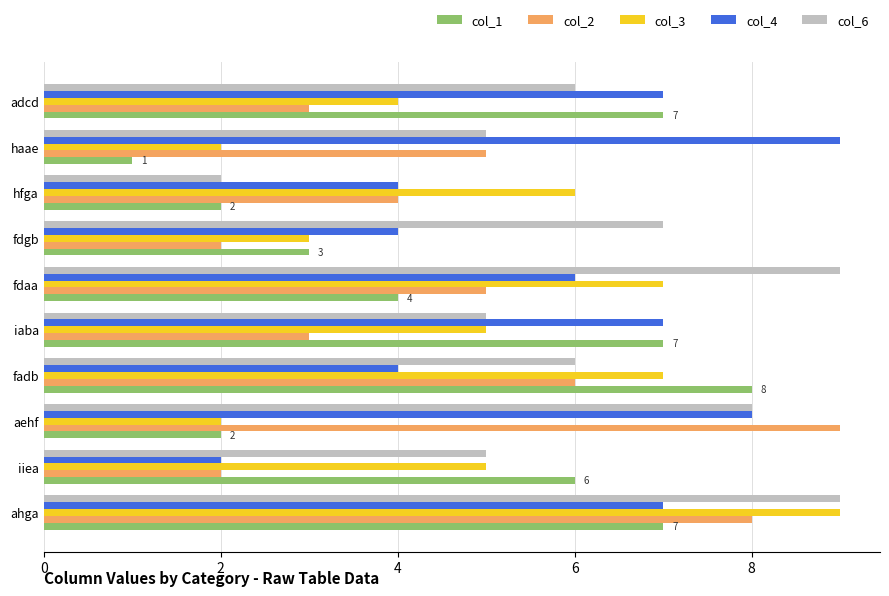

What is the sum of all col_6 values?

62